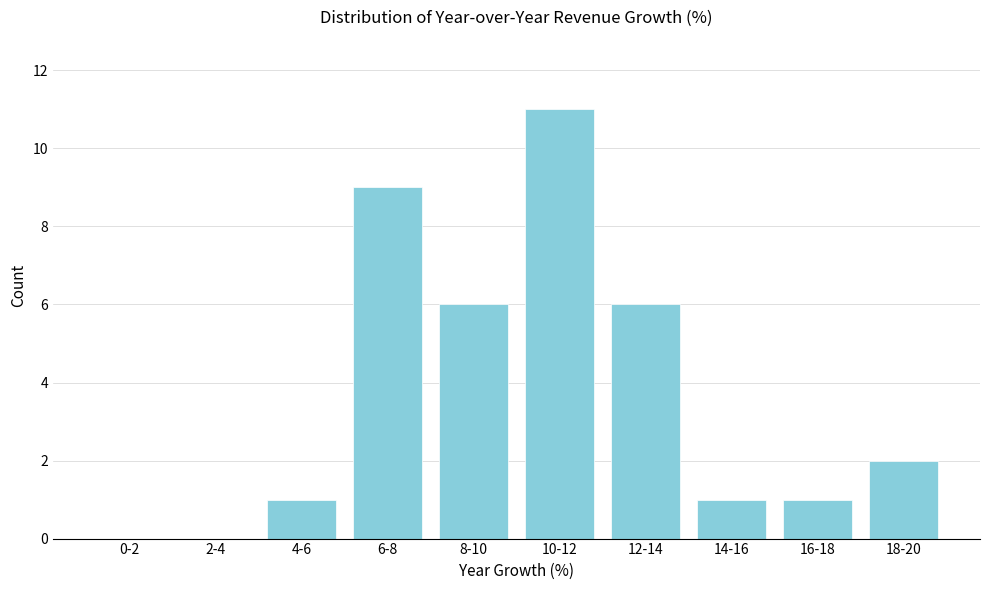

Reading left to right, extract all data points from this chart.

0-2=0	2-4=0	4-6=1	6-8=9	8-10=6	10-12=11	12-14=6	14-16=1	16-18=1	18-20=2